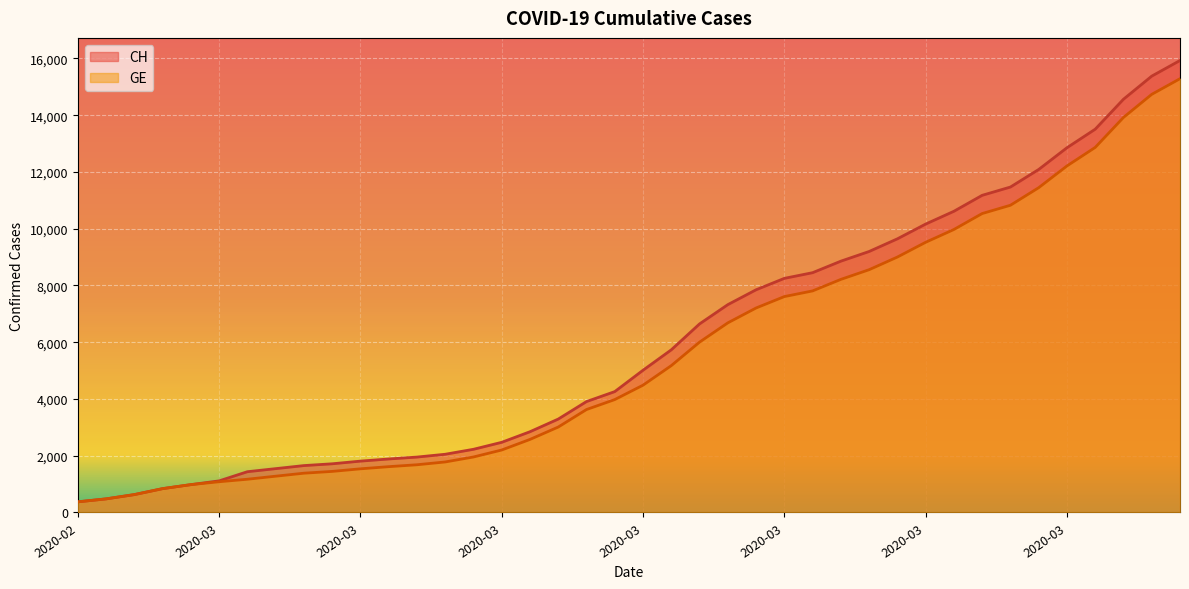

What is the minimum value shown in the chart?

375